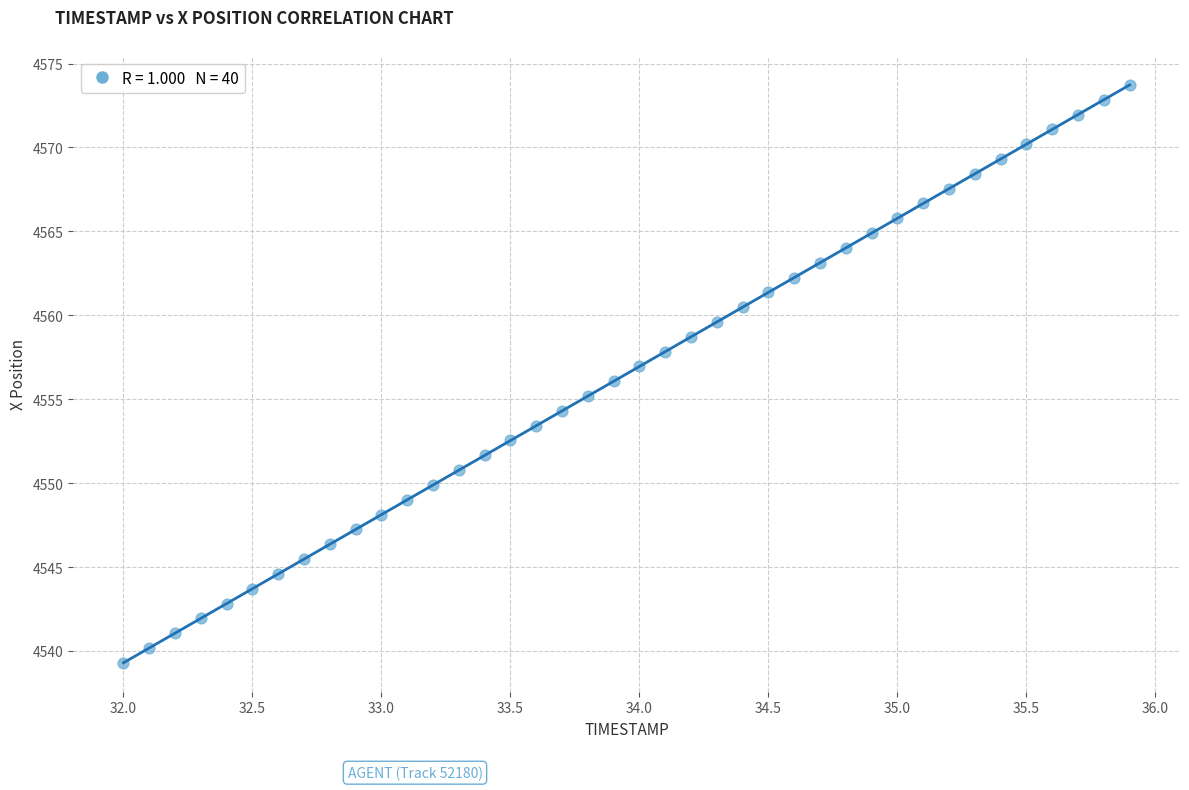

What is the range of X values (max minus min)?

3.9